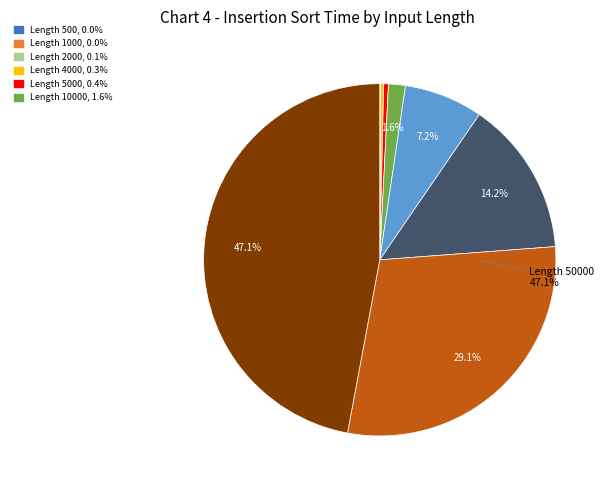

To the nearest percent, what is the difference between the 5000 and 20000 slice percentages?

7%